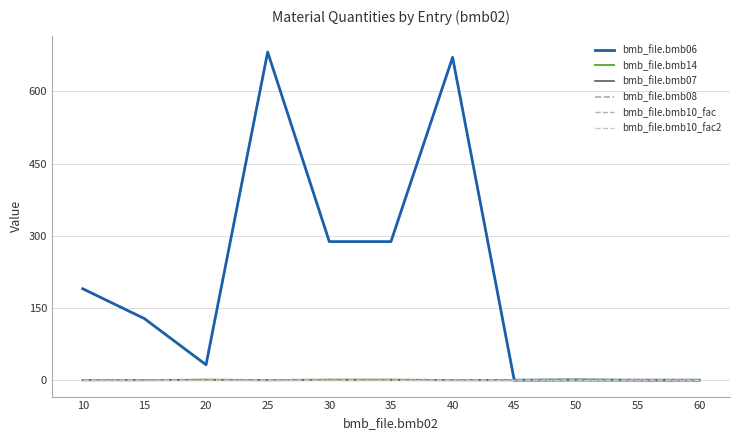

How many lines are shown in the chart?

6